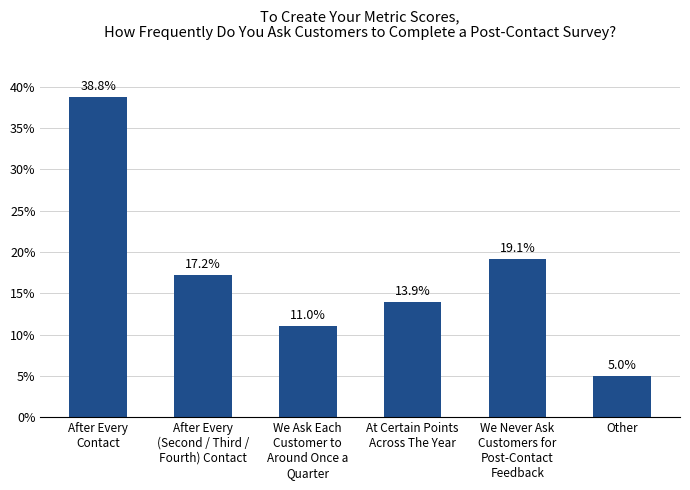

What is the value of the 5th bar from the left?

19.1